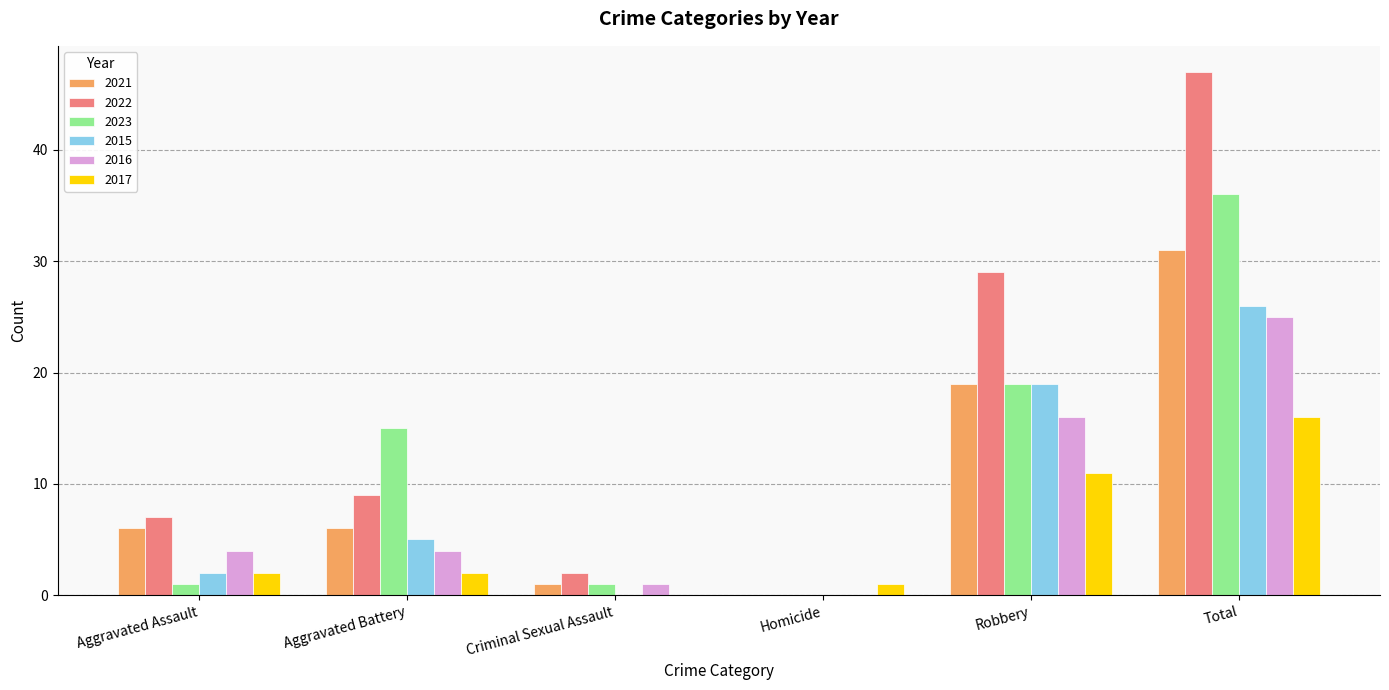

Is it true that 2022 equals 0 at Homicide?

True